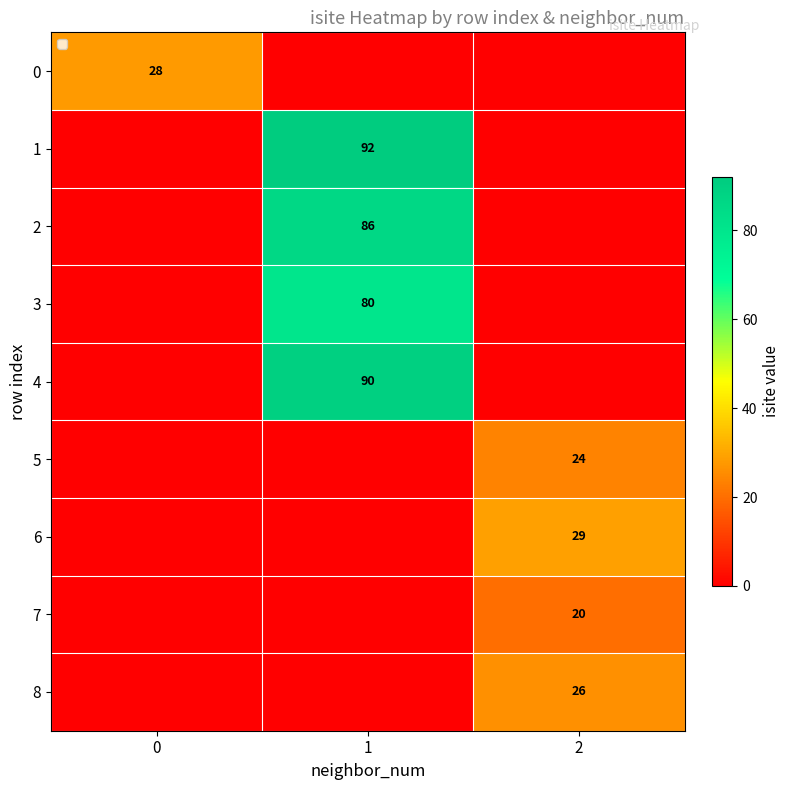

Which category has the highest value across all series?

1